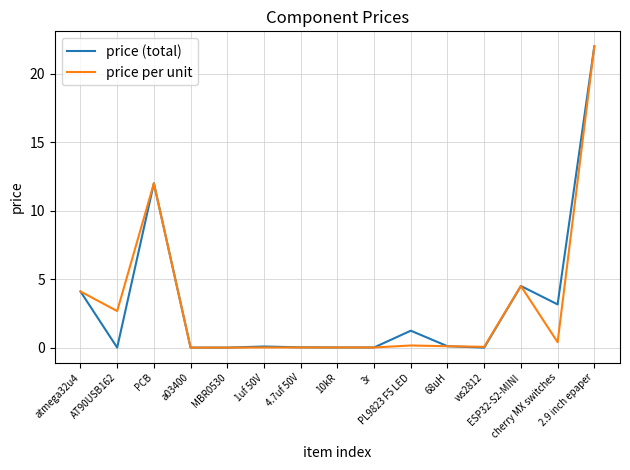

What is the greatest value displayed?

22.0